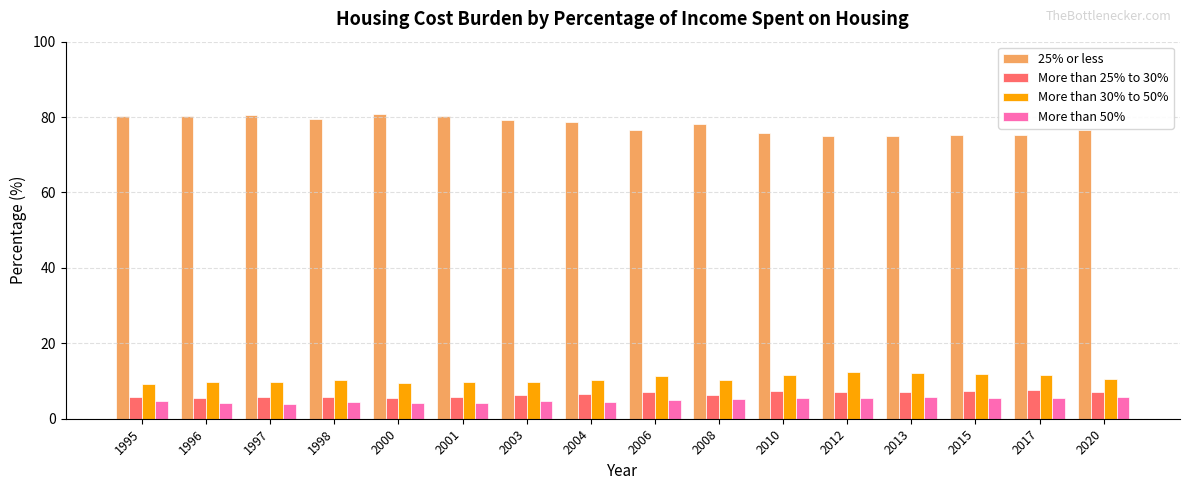

What is the maximum value shown in the chart?

80.8